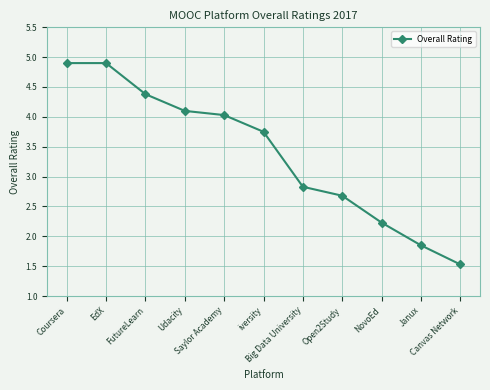

What is the minimum value shown in the chart?

1.5